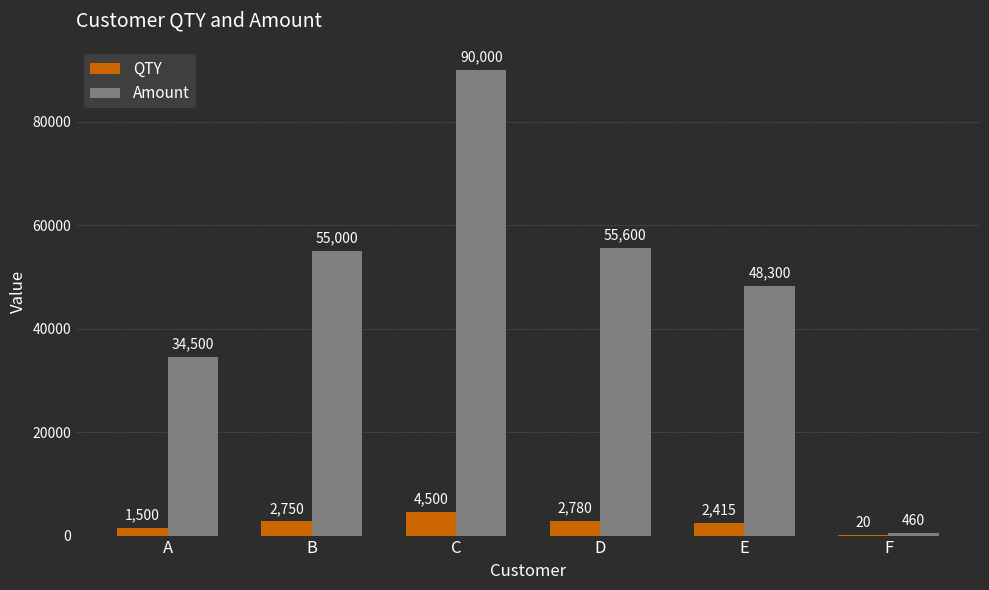

Reading left to right, list all the values displayed in this chart.

QTY: 1500	2750	4500	2780	2415	20
Amount: 34500	55000	90000	55600	48300	460